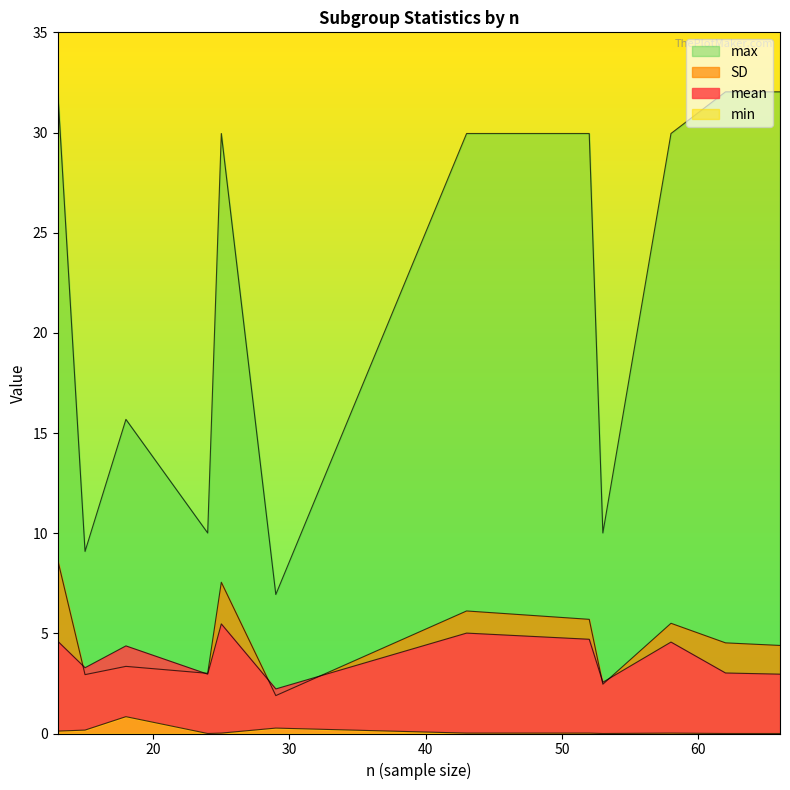

True or false: min and max intersect in this chart.

False